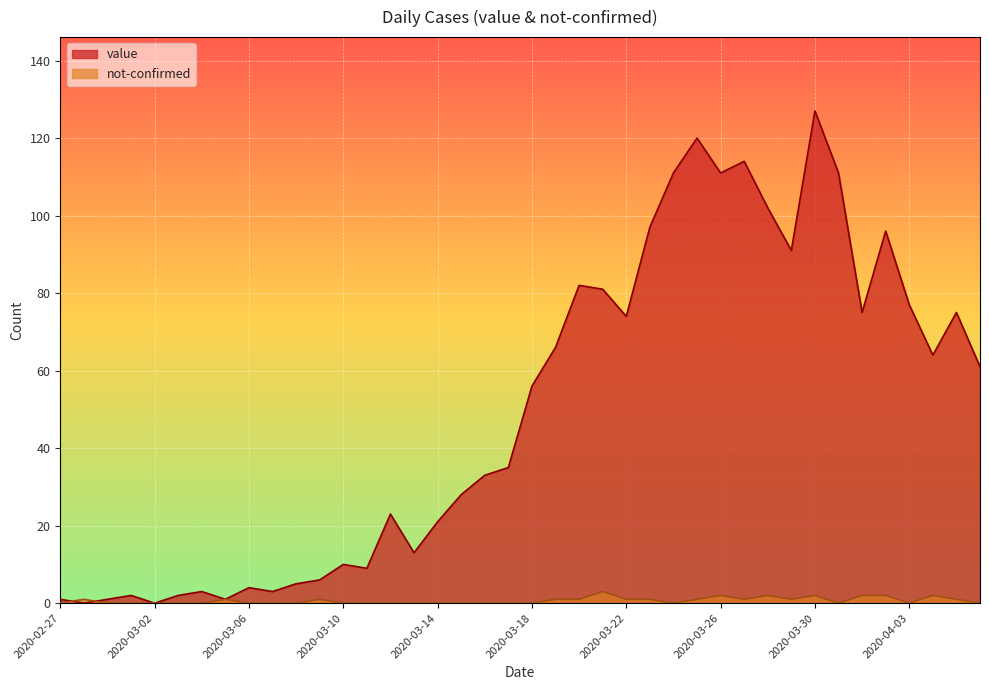

At which category does not-confirmed reach its first local valley?

2020-03-24